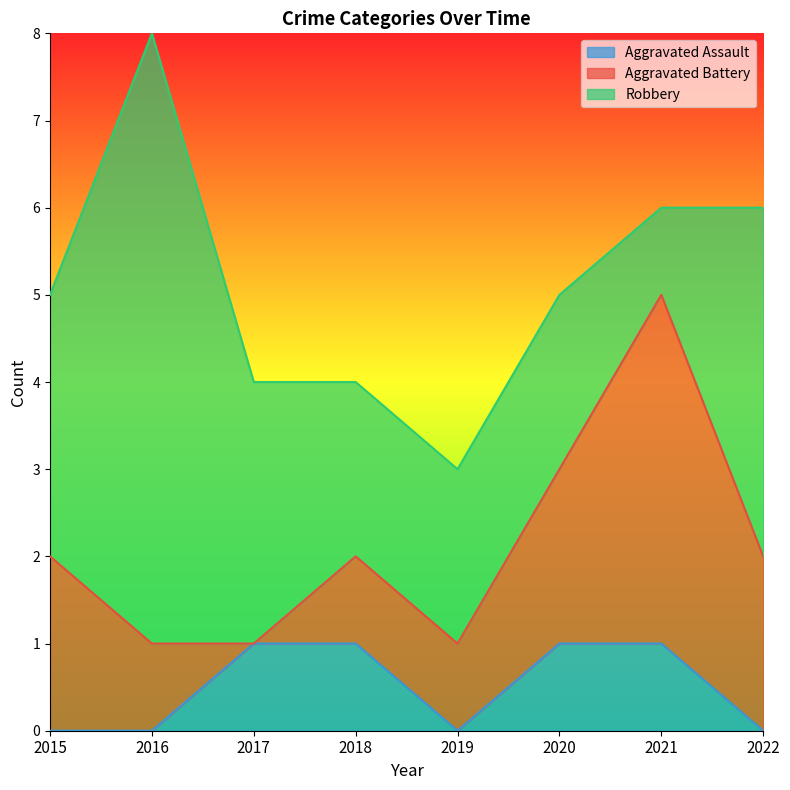

How many data points does each series have?

8